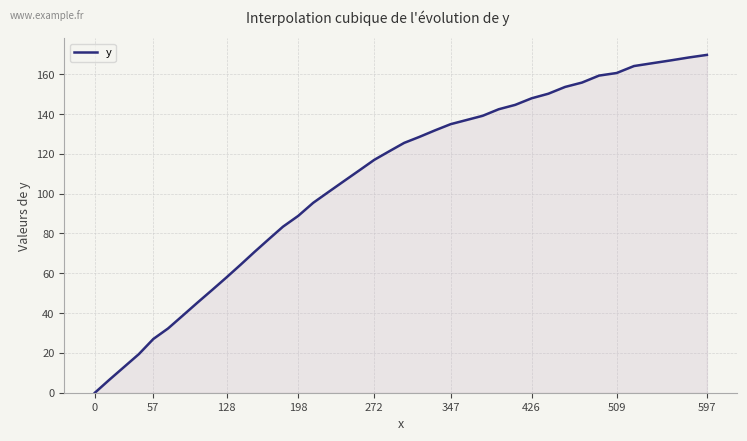

What is the difference between the maximum and minimum values?

169.7